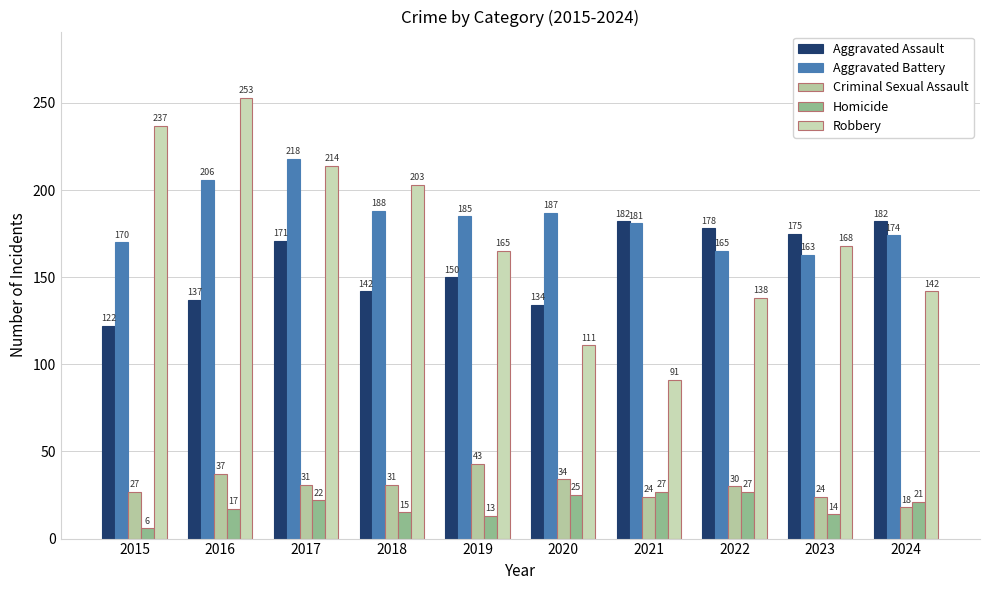

Reading left to right, extract all data points from this chart.

Aggravated Assault: 122	137	171	142	150	134	182	178	175	182
Aggravated Battery: 170	206	218	188	185	187	181	165	163	174
Criminal Sexual Assault: 27	37	31	31	43	34	24	30	24	18
Homicide: 6	17	22	15	13	25	27	27	14	21
Robbery: 237	253	214	203	165	111	91	138	168	142